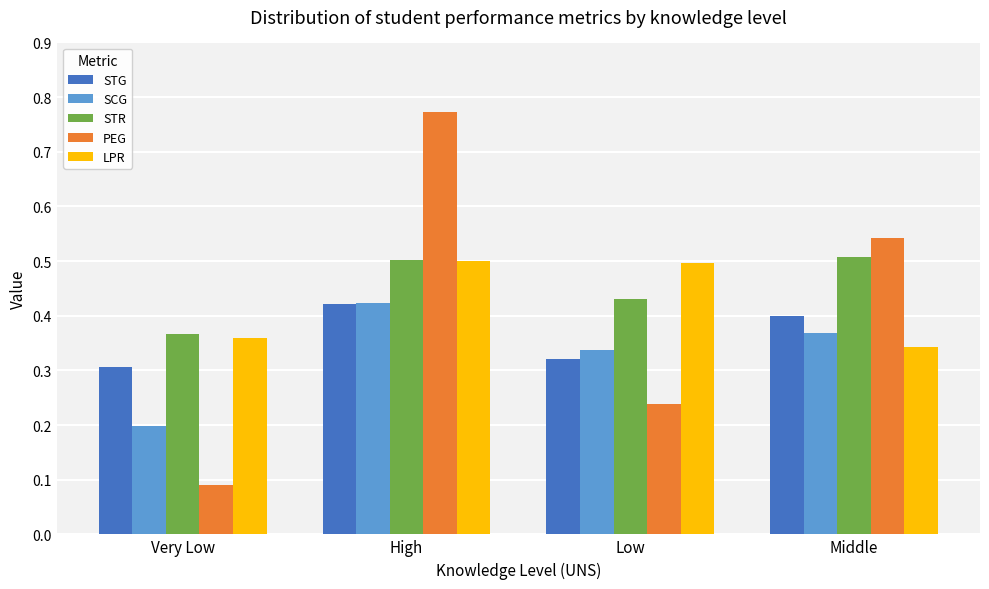

At which label does STG reach its minimum?

Very Low